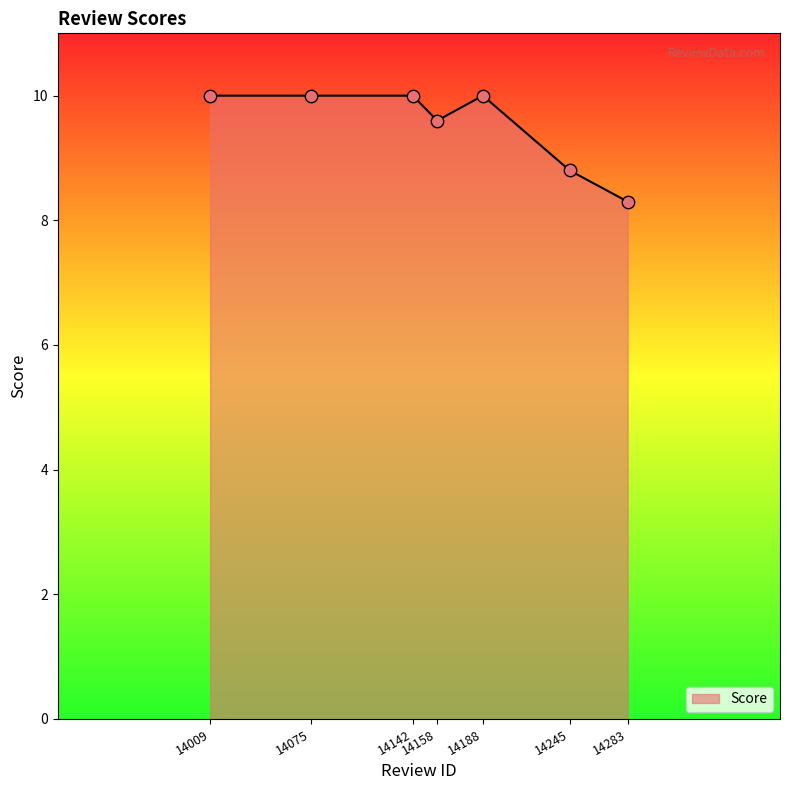

Between 14075 and 14158, which is larger?

14075